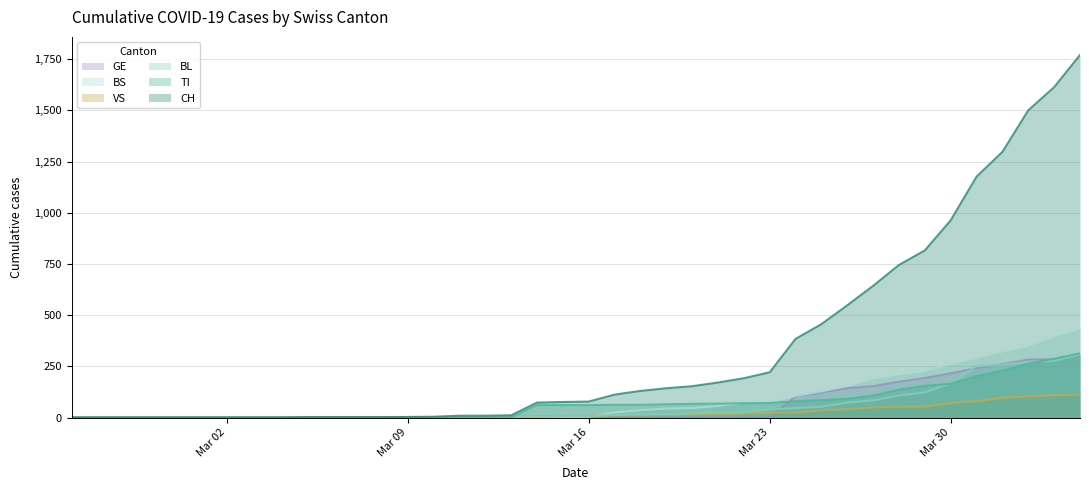

How many values in the VS series exceed 8?

19